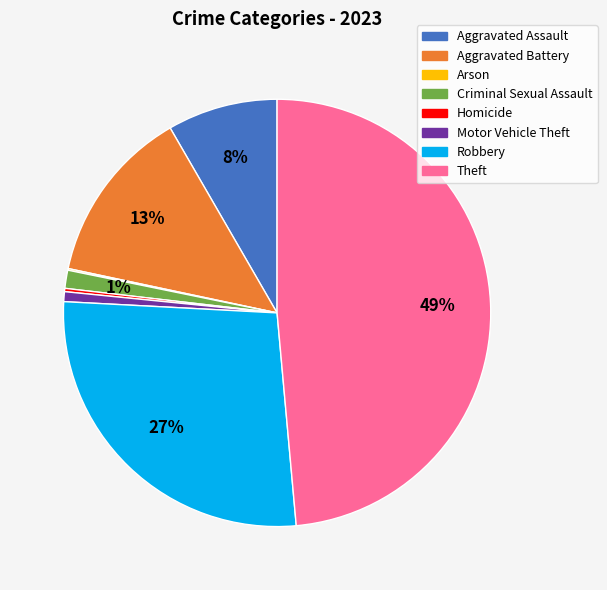

True or false: Robbery accounts for 27% of the total.

True